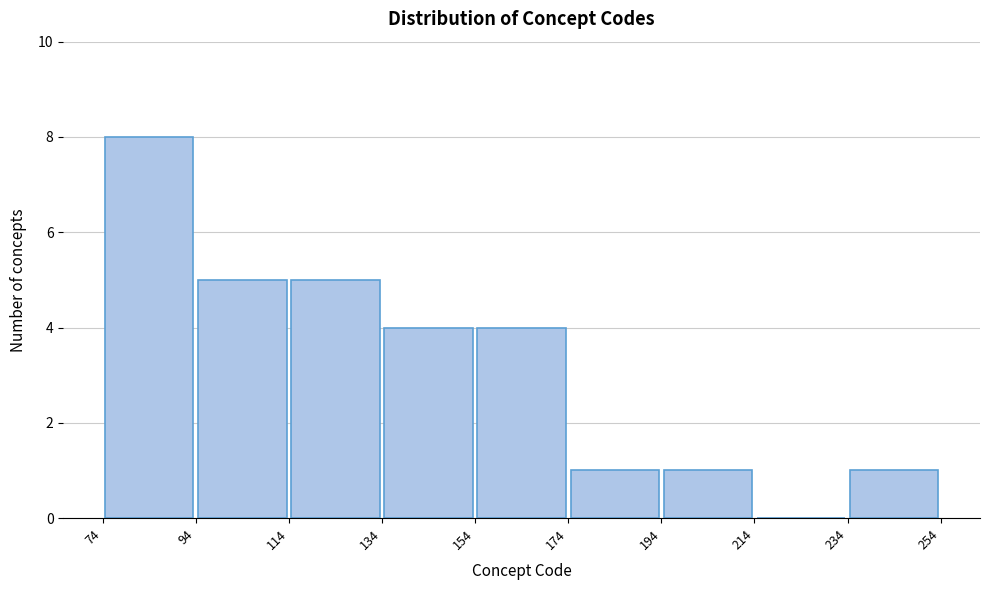

How tall is the bar that spans 174 to 194 on the x-axis? The values are not printed on the chart, so give them approximately, as read against the axis.

1